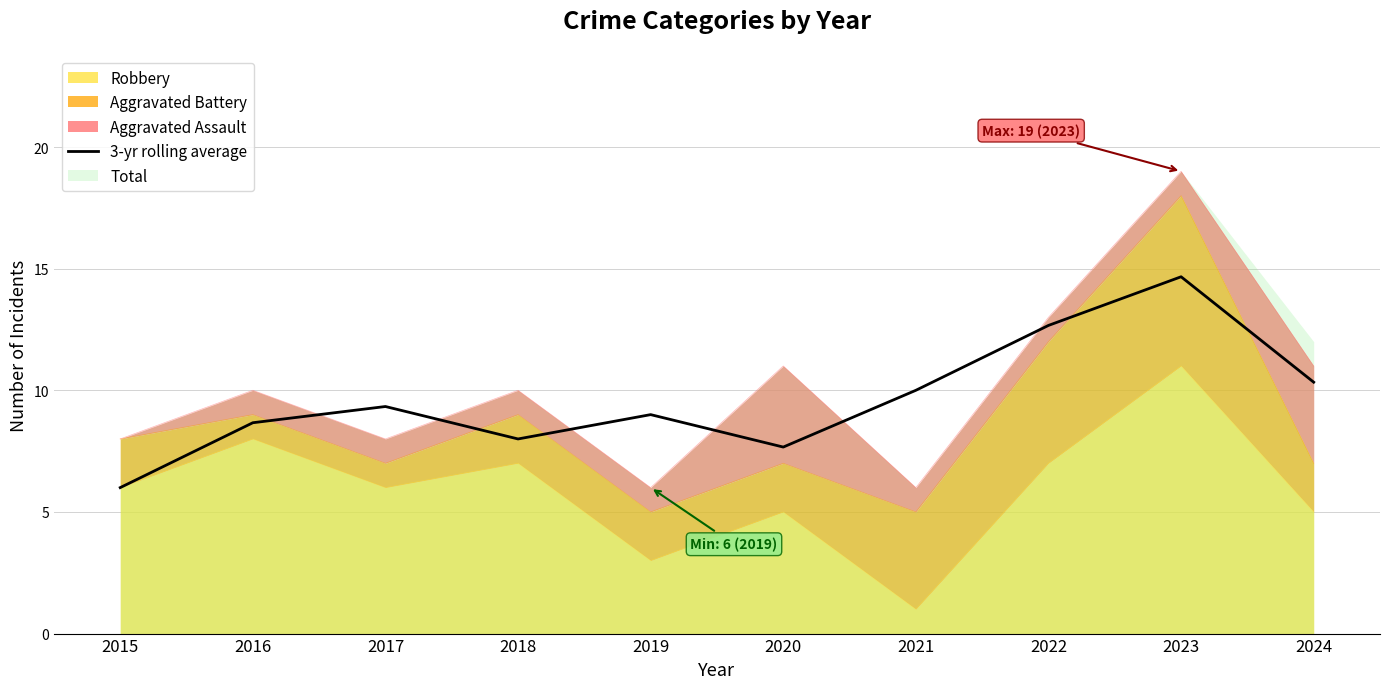

What is the difference between the maximum and minimum values?

8.7